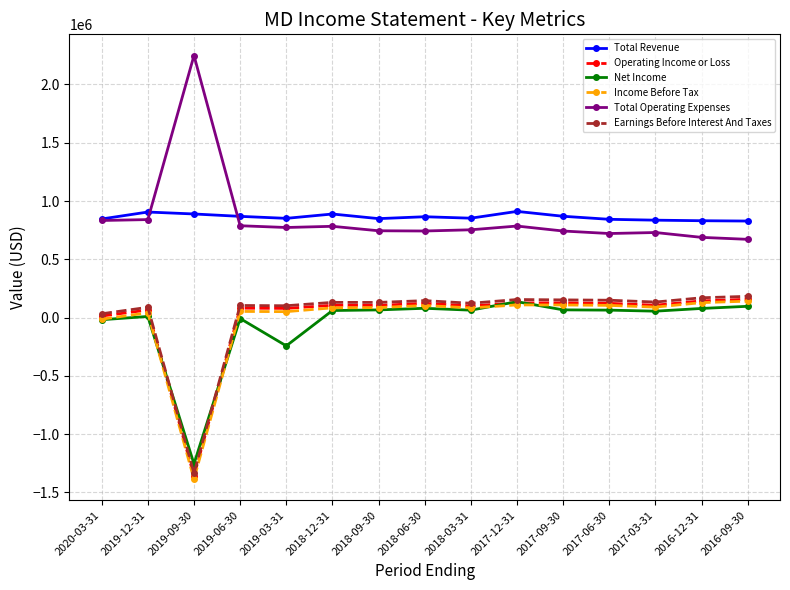

Between which two adjacent categories do Earnings Before Interest And Taxes and Net Income first intersect?

2019-12-31 and 2019-09-30